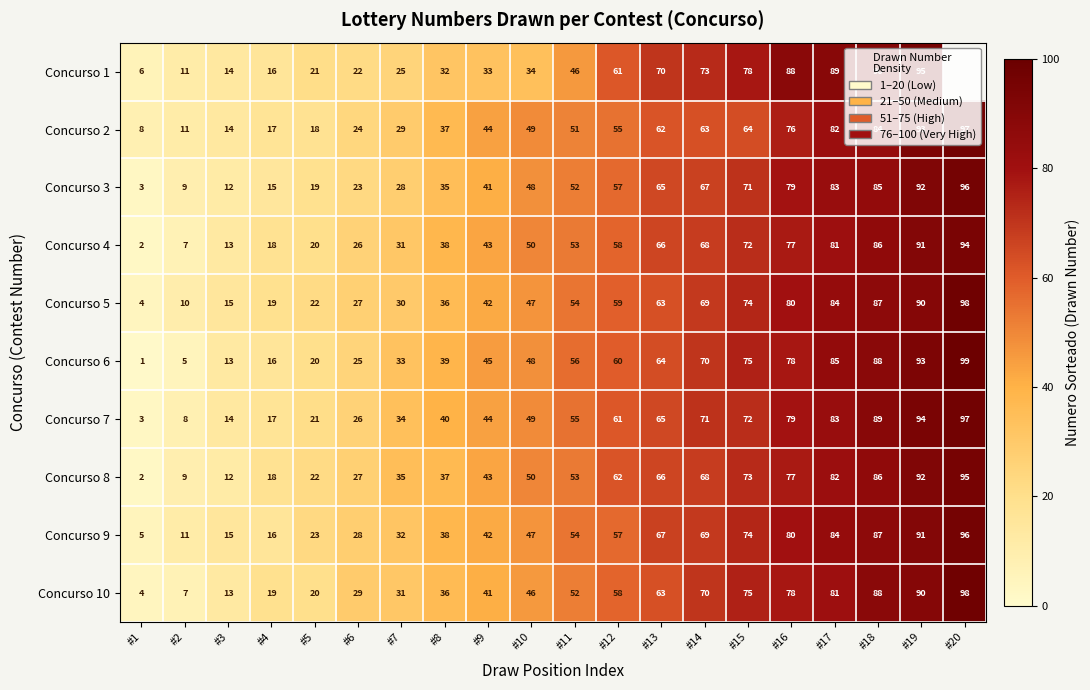

What is the difference between the highest and lowest values at #2?

6